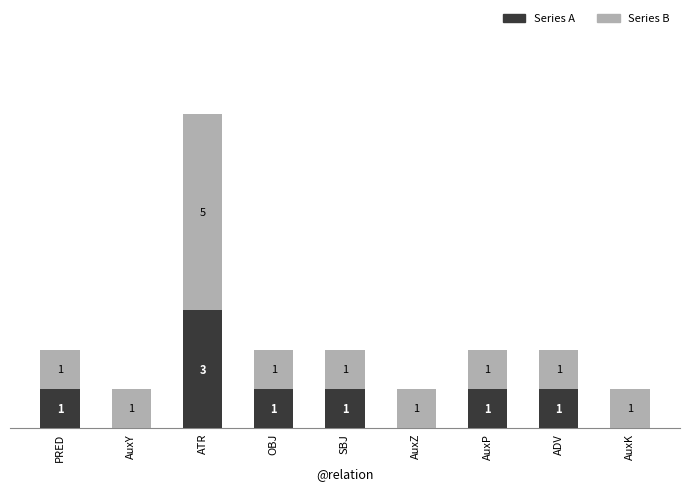

At which category is the sum across all series the highest?

ATR